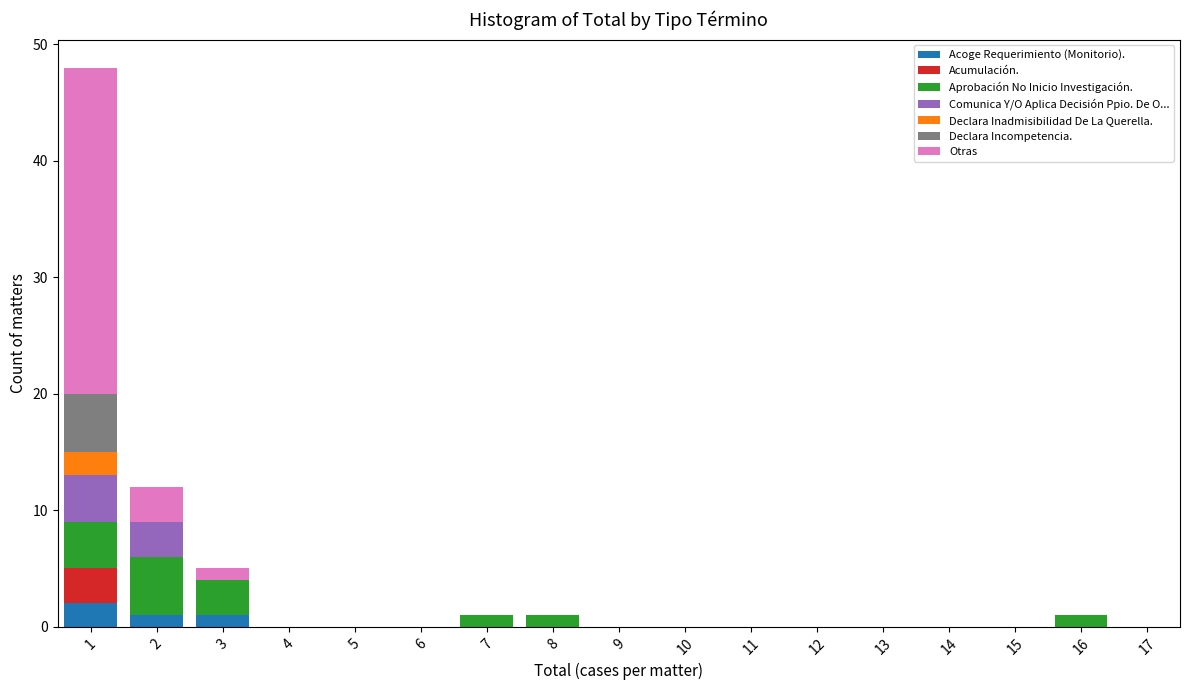

What is the total height of the stacked bar covering 0.5 to 1.5 on the x-axis? The values are not printed on the chart, so give them approximately, as read against the axis.

48